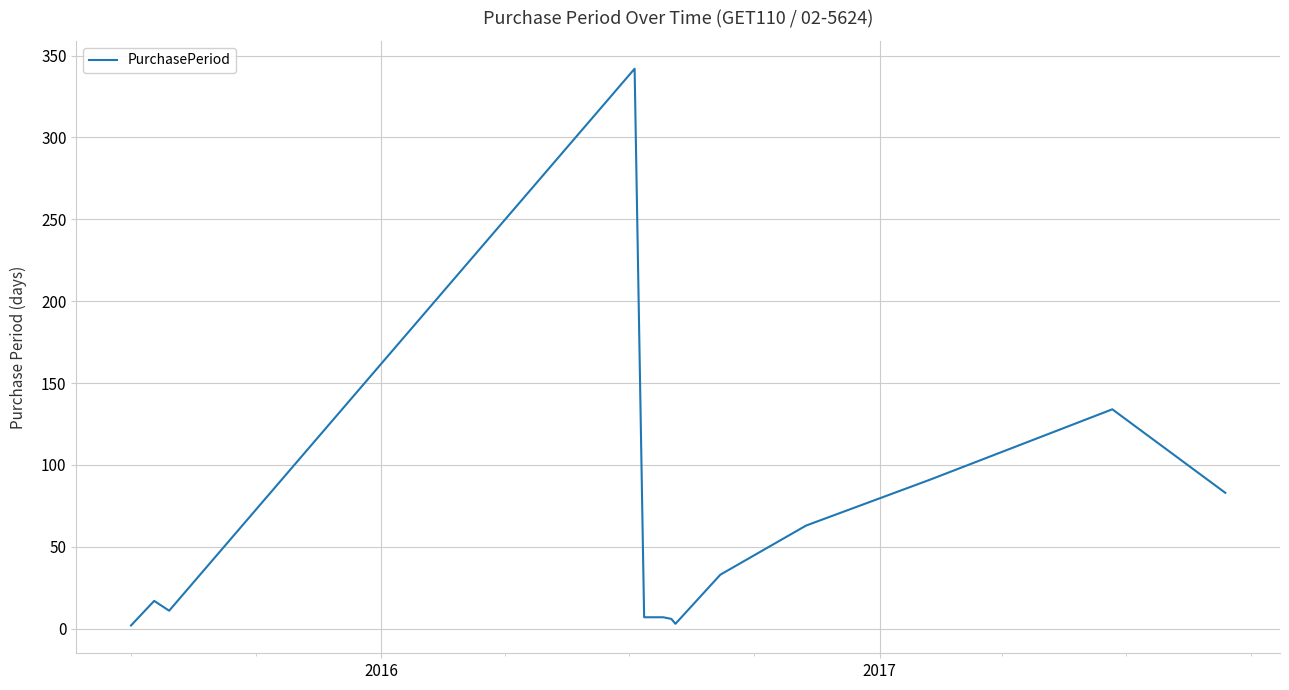

What is the maximum value shown in the chart?

342